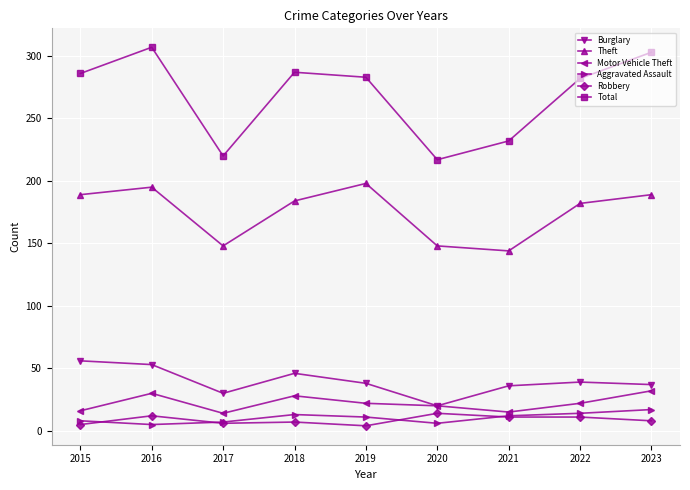

What is the total value across all series at 2023?

586